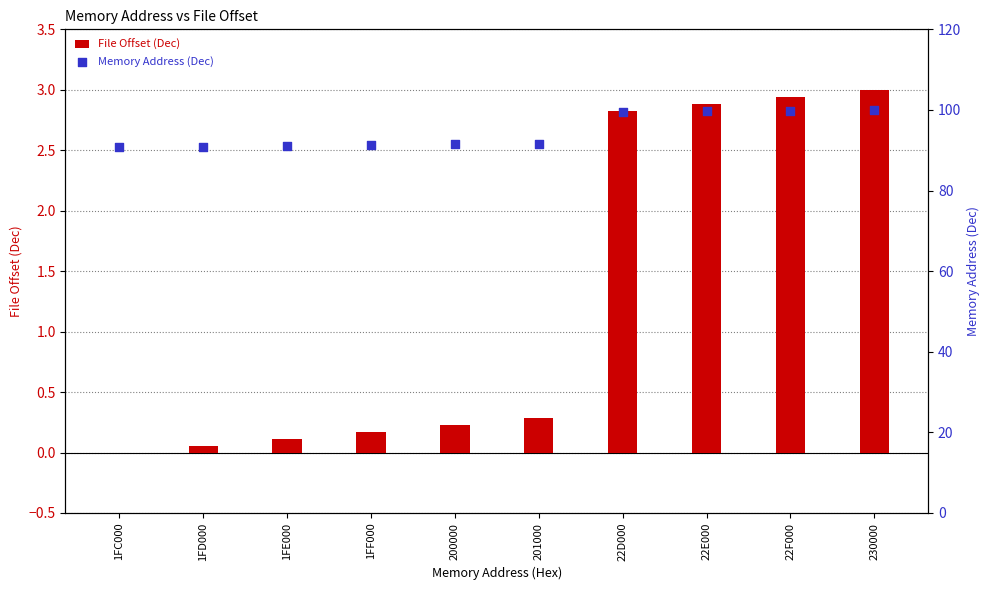

Which series has the largest total across all categories?

Memory Address (Dec)